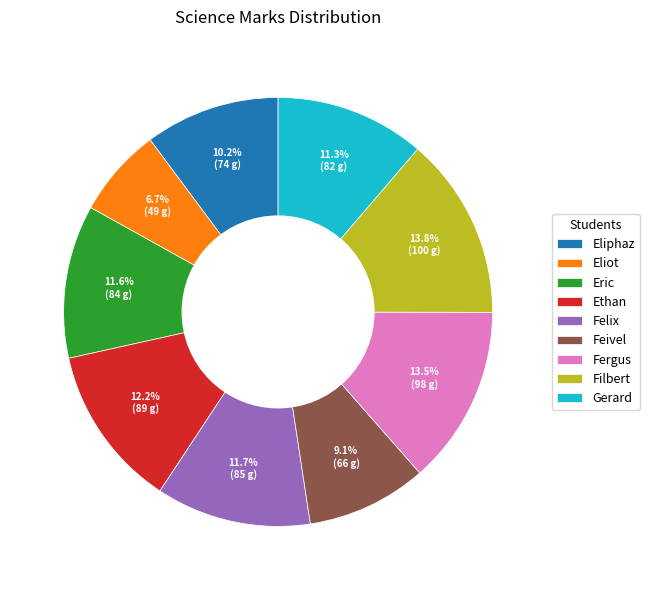

Which category has the smallest portion of the pie?

Eliot